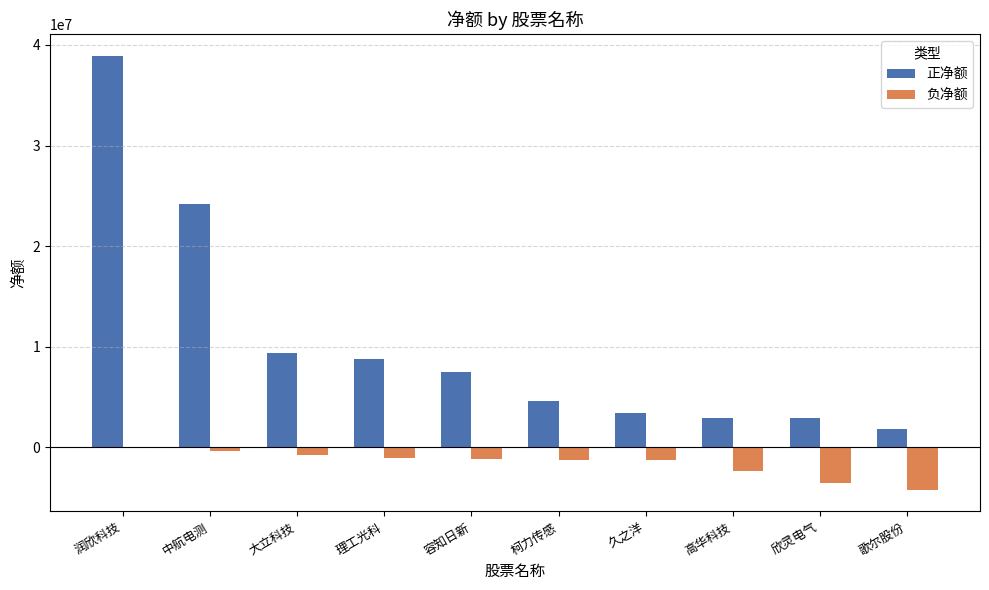

The 正净额 series shows 7438491 at 容知日新. True or false?

True